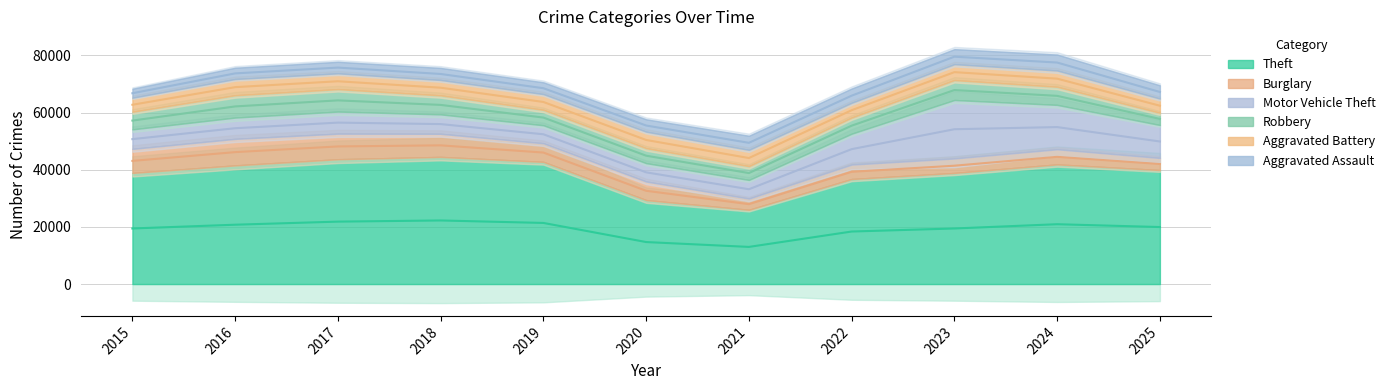

The Aggravated Assault series shows 1152 at 2020. True or false?

False